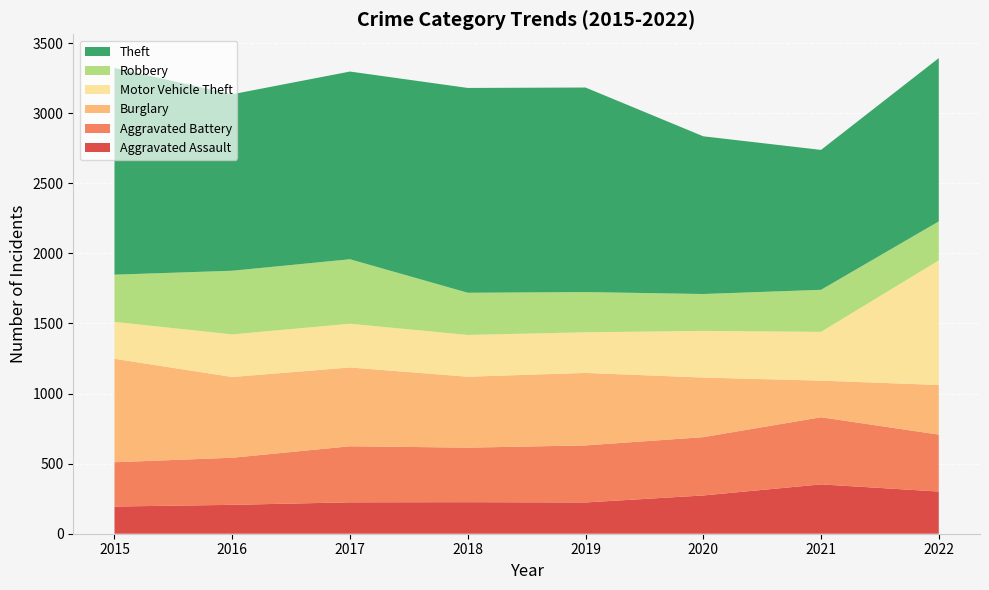

Reading left to right, list all the values displayed in this chart.

Aggravated Assault: 2015=194	2016=206	2017=224	2018=225	2019=223	2020=273	2021=352	2022=301
Aggravated Battery: 2015=316	2016=336	2017=400	2018=389	2019=407	2020=416	2021=479	2022=406
Burglary: 2015=738	2016=576	2017=562	2018=506	2019=517	2020=425	2021=261	2022=354
Motor Vehicle Theft: 2015=263	2016=304	2017=312	2018=298	2019=290	2020=333	2021=348	2022=889
Robbery: 2015=337	2016=454	2017=460	2018=301	2019=287	2020=263	2021=300	2022=278
Theft: 2015=1474	2016=1259	2017=1339	2018=1461	2019=1459	2020=1125	2021=998	2022=1165